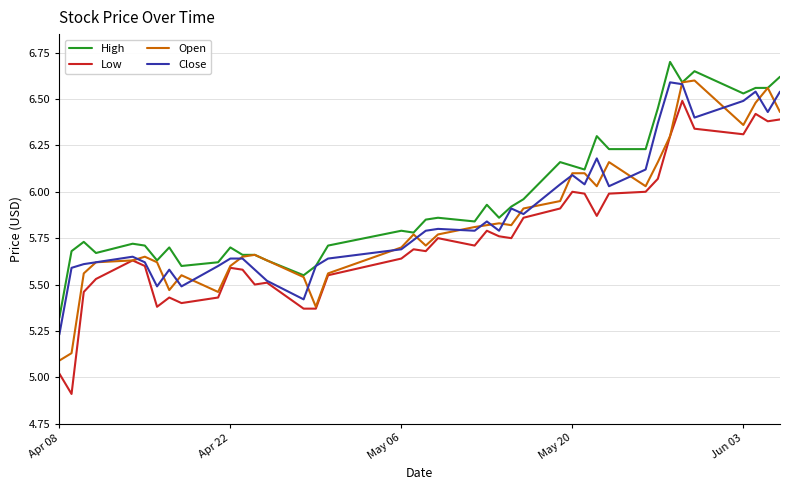

What are all the series names shown in the legend?

High, Low, Open, Close